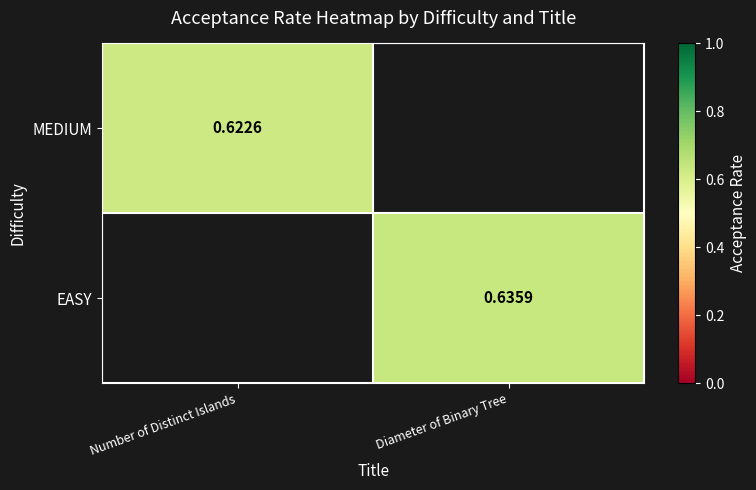

At how many categories does at least one series exceed 0?

2